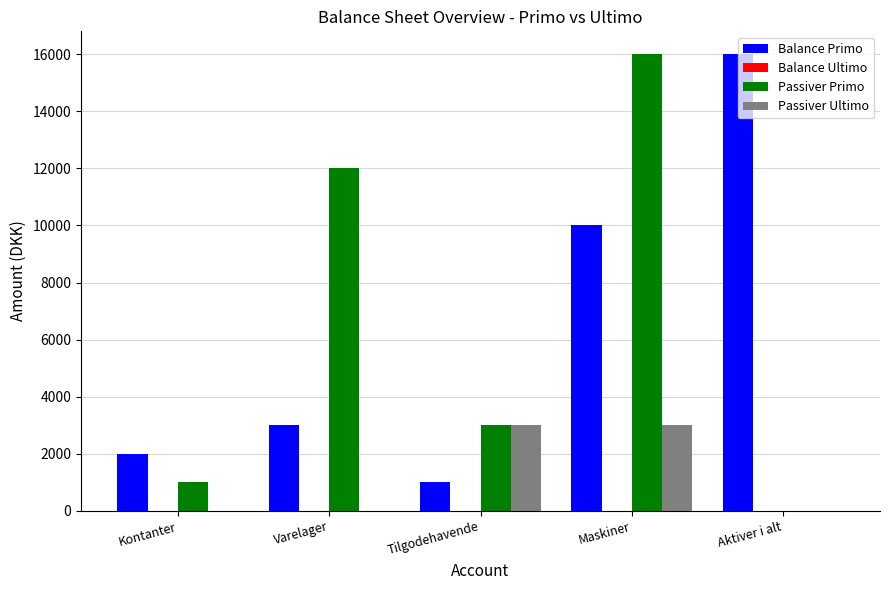

What is the sum of all Balance Primo values?

32000